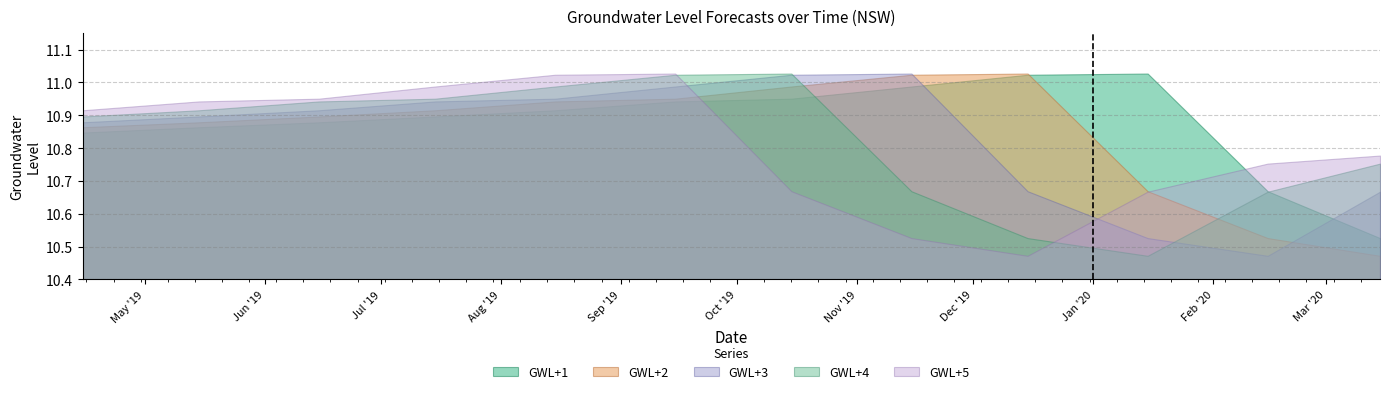

True or false: GWL+3 has a value of 10.9 at 2019-05-15.

True